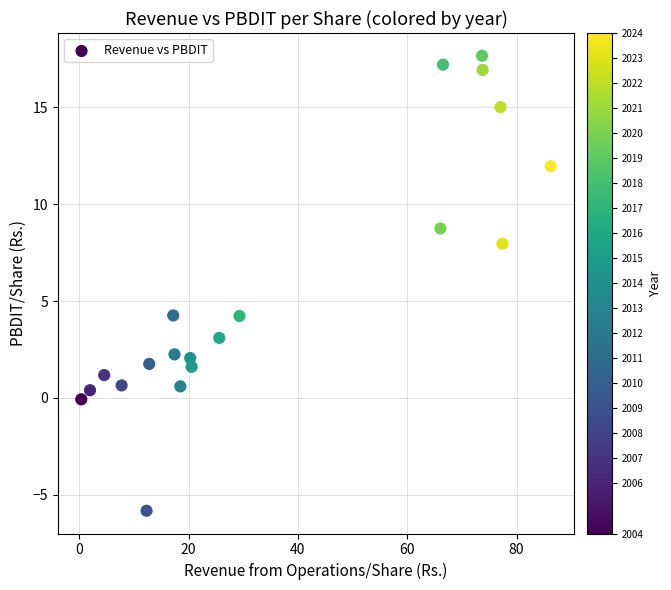

What is the range of Y values (max minus min)?

23.5